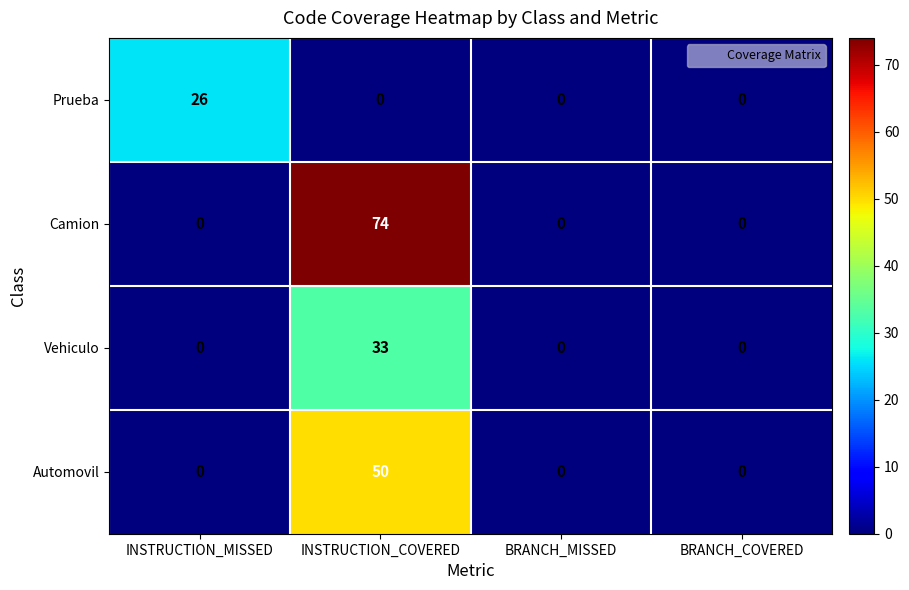

Which series has the widest spread of values?

Camion